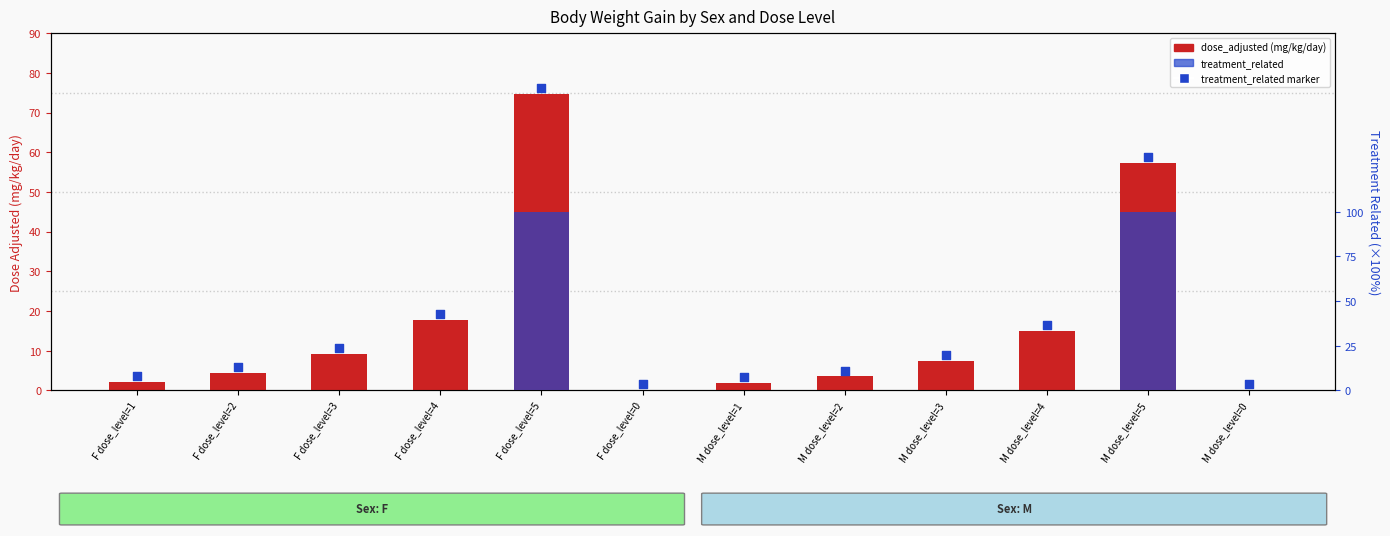

Which series contains the highest Y value?

treatment_related (×100%)